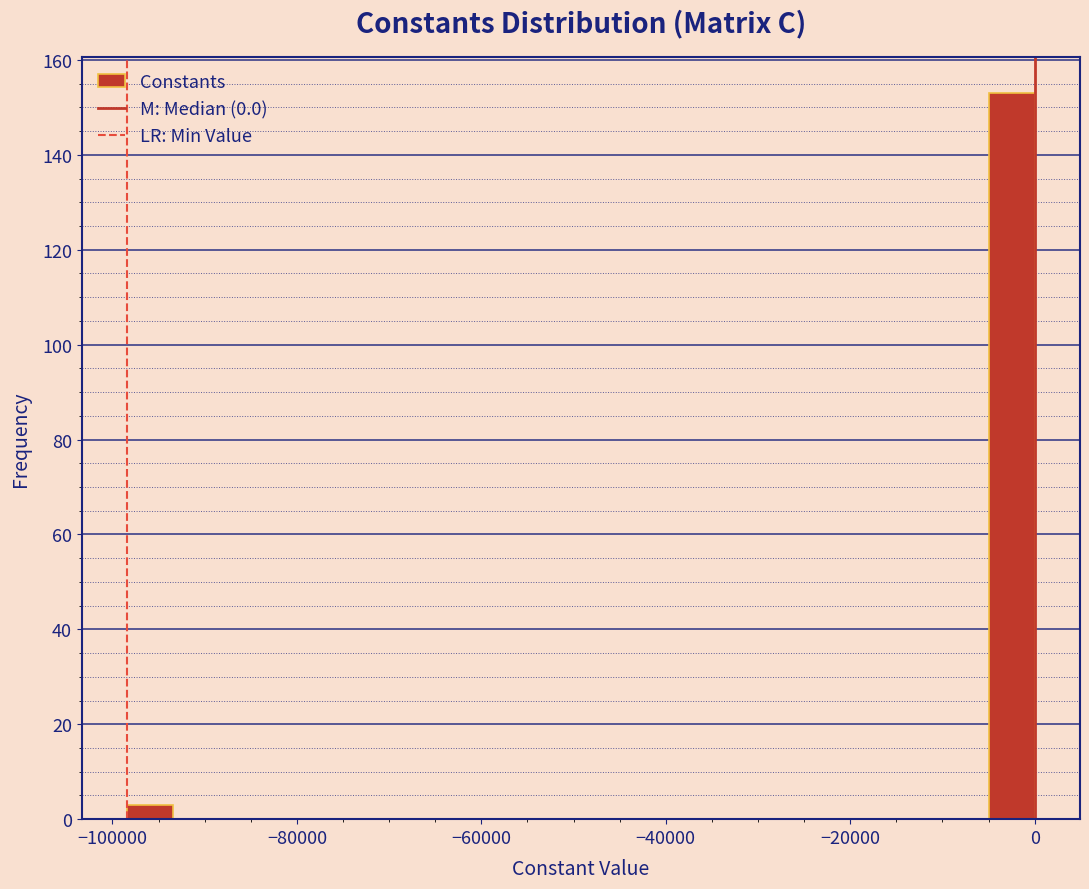

Around what value on the x-axis is the tallest bar? Give the approximate position of its centre, as read against the axis.

-2000